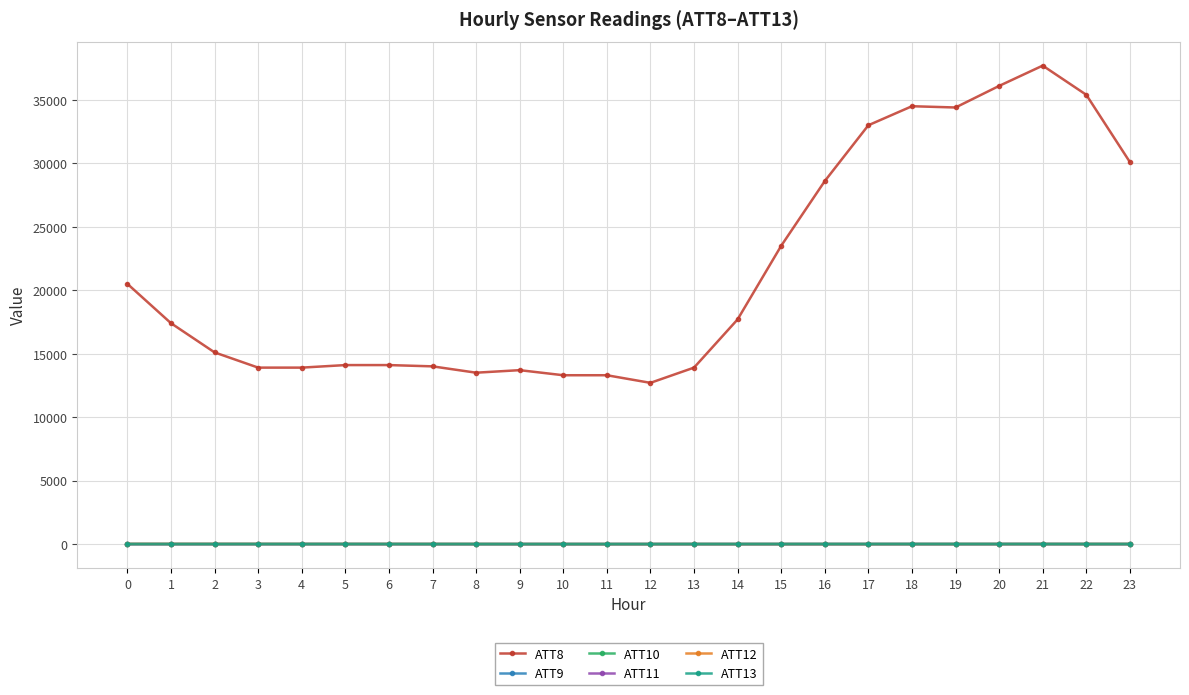

Is this an area chart (filled region under the line)?

No